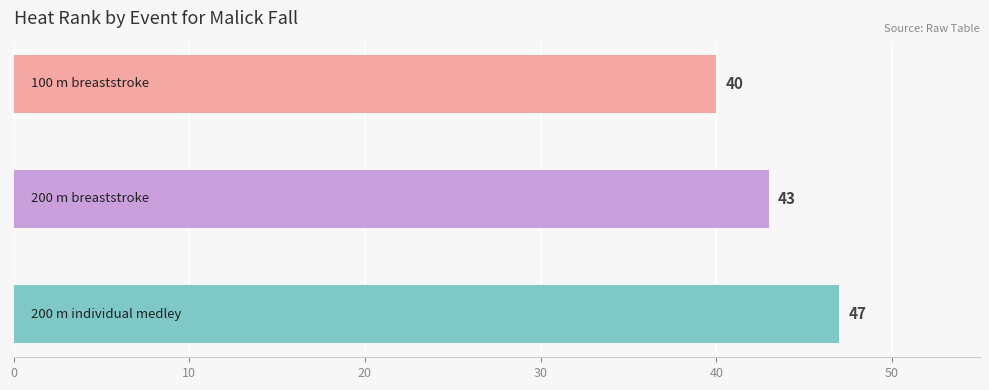

What is the average value?

43